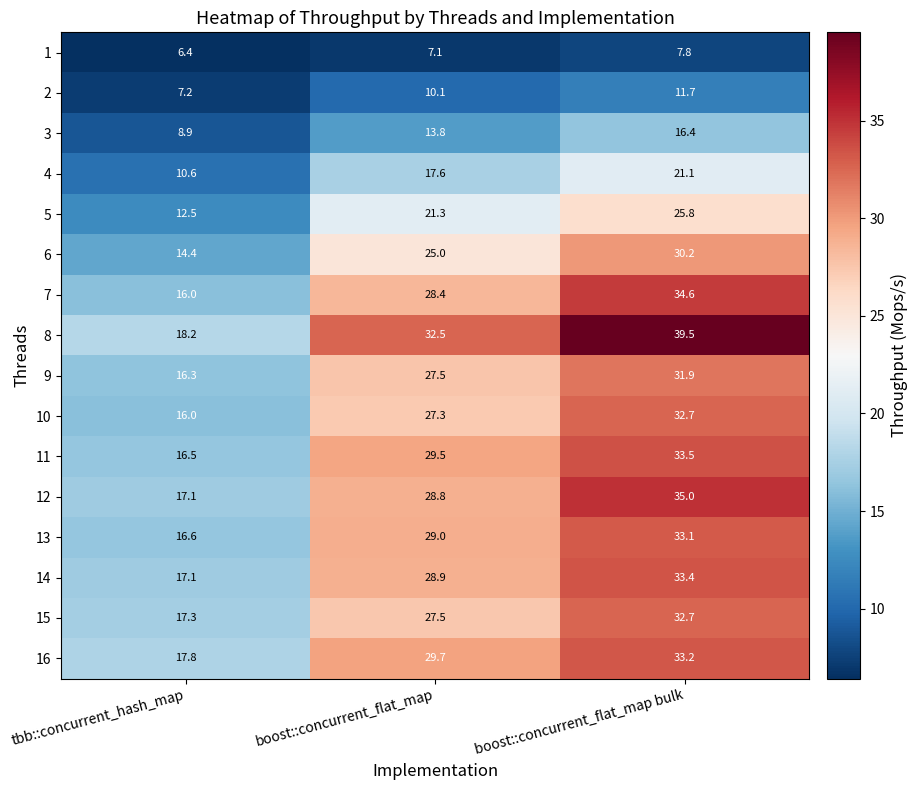

How many values in the 1 series are below 7?

1